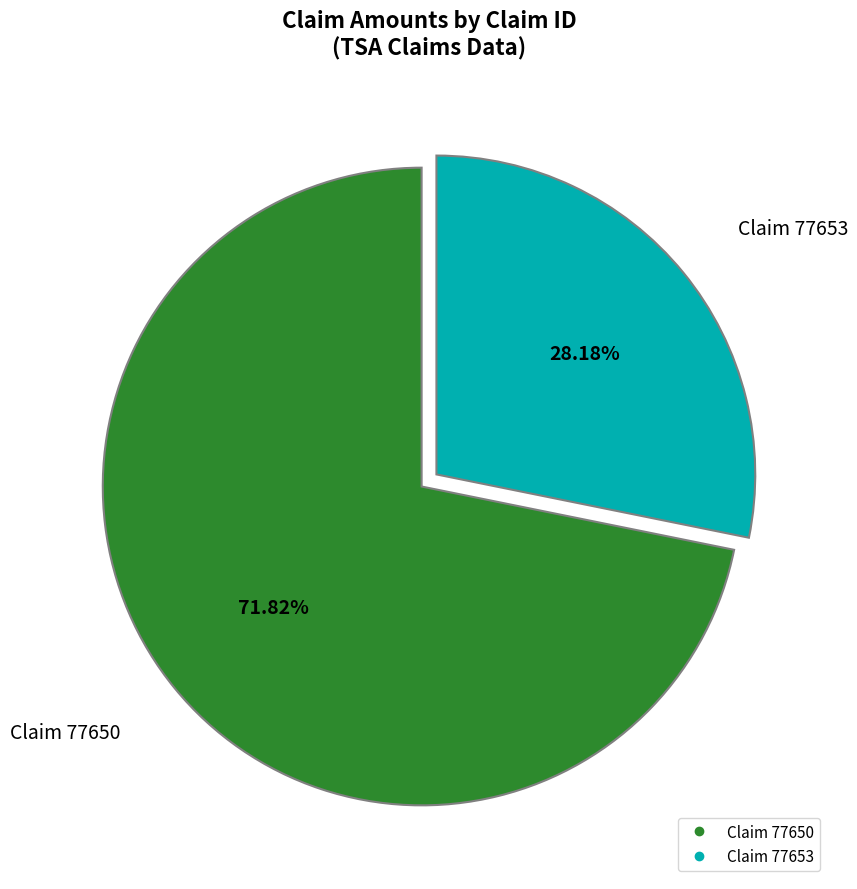

Which slice is the smallest?

Claim 77653